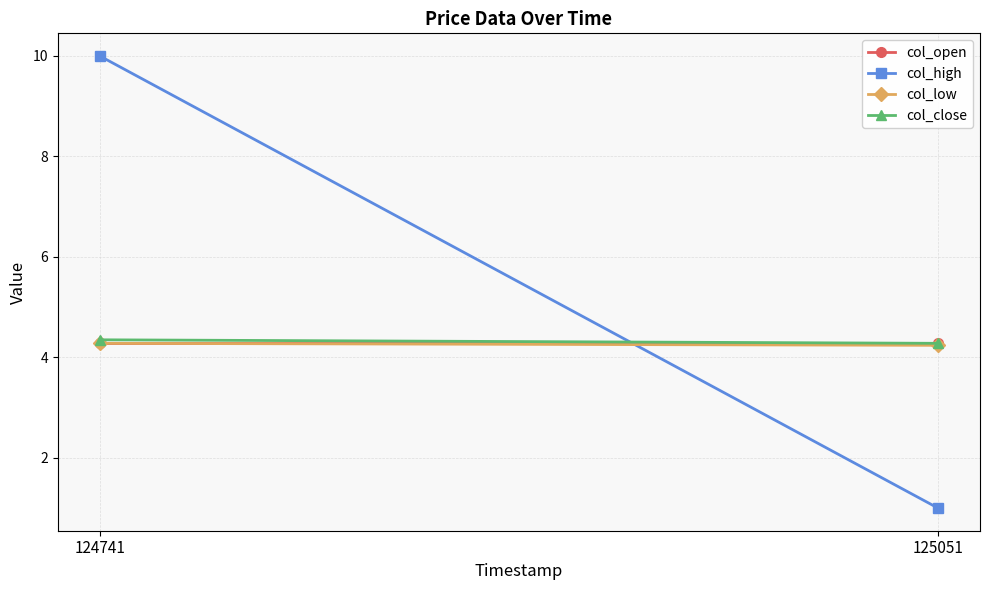

How many col_close values are between 4 and 5?

2